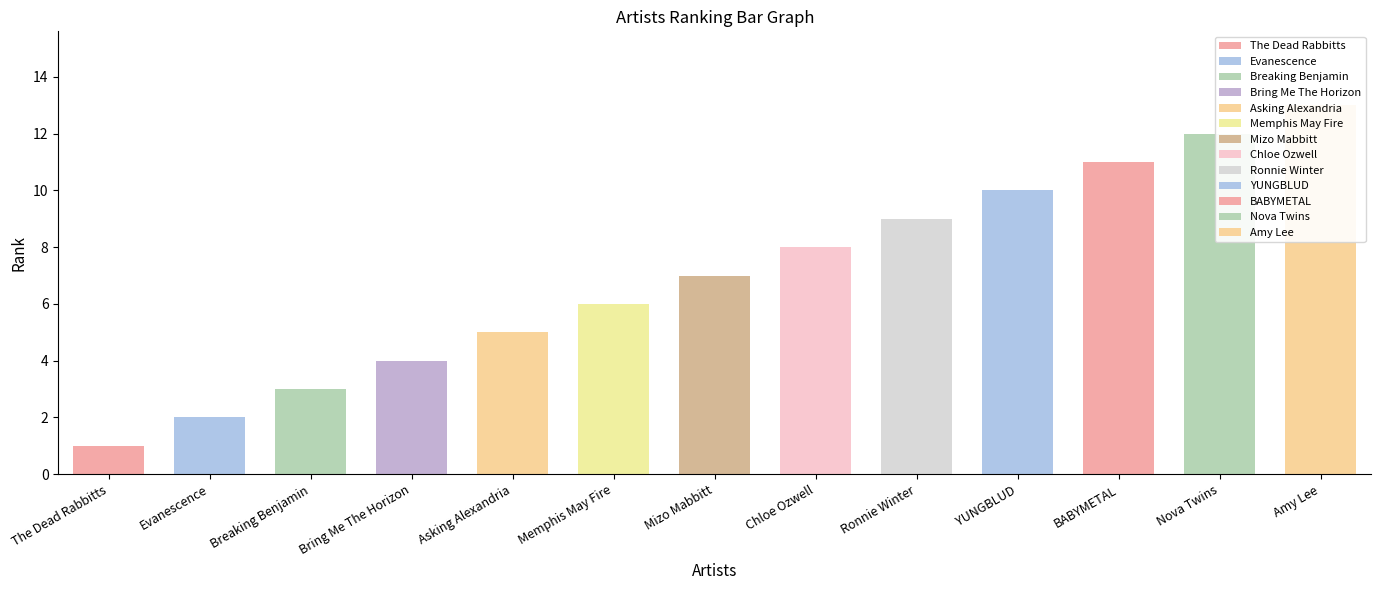

What is the label of the 2nd bar from the right?

Nova Twins